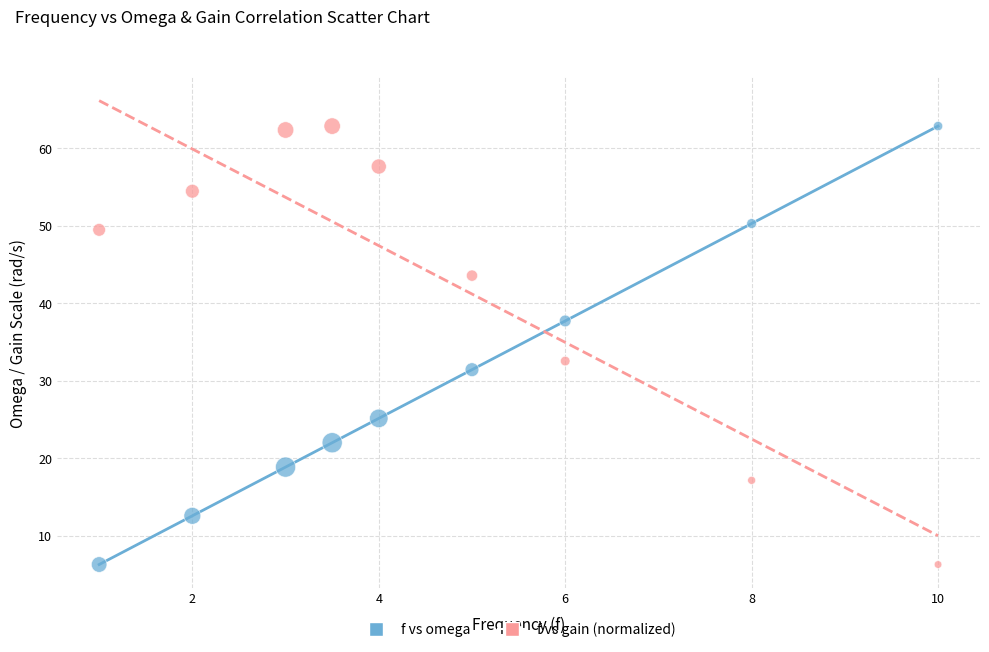

In the f vs omega series, what Y value is closest to 34?

31.4